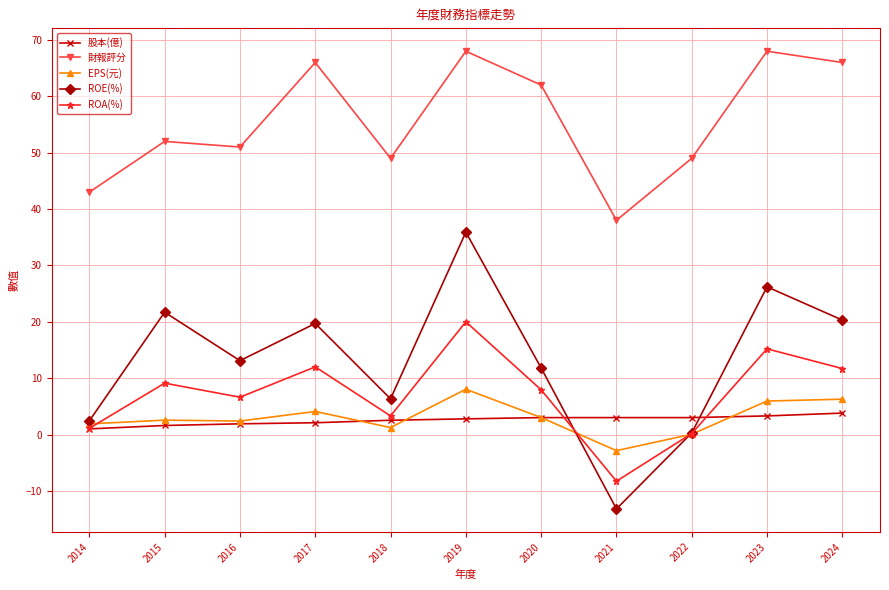

What is the total value across all series at 2015?

87.0